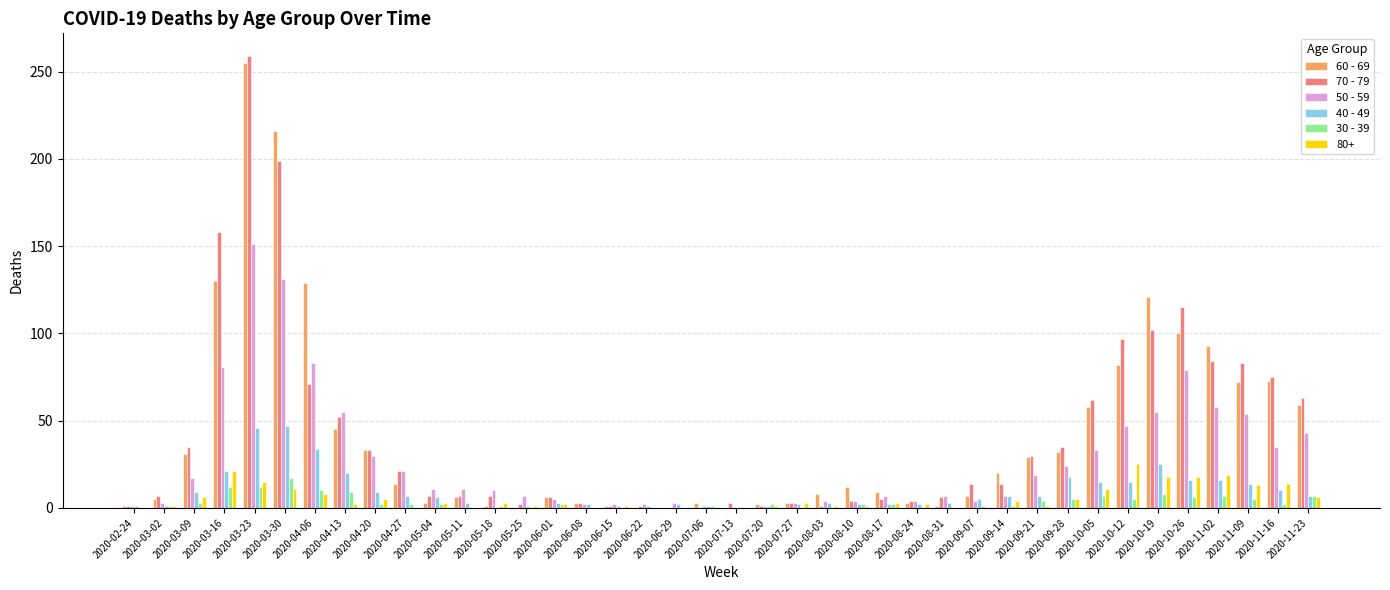

What is the sum of the 70 - 79 values at 2020-11-09 and 2020-11-02?

167